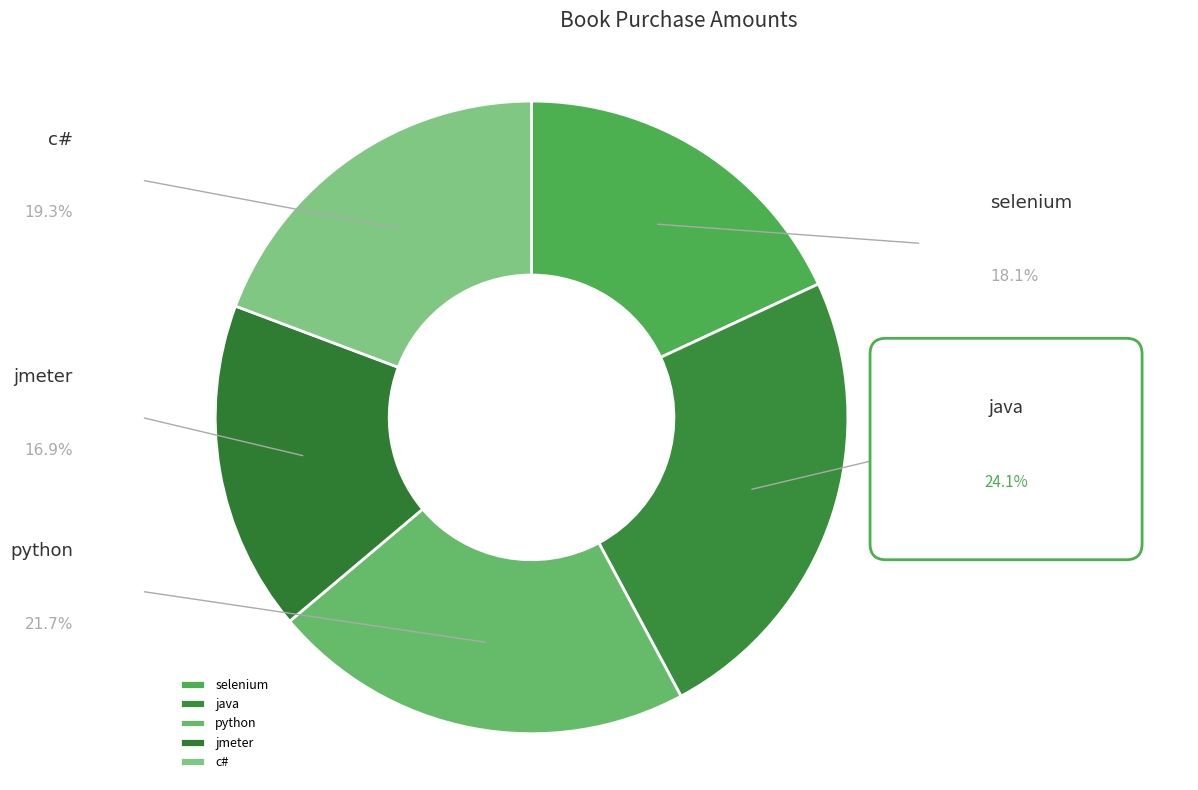

The selenium slice represents 18% of the pie. True or false?

True